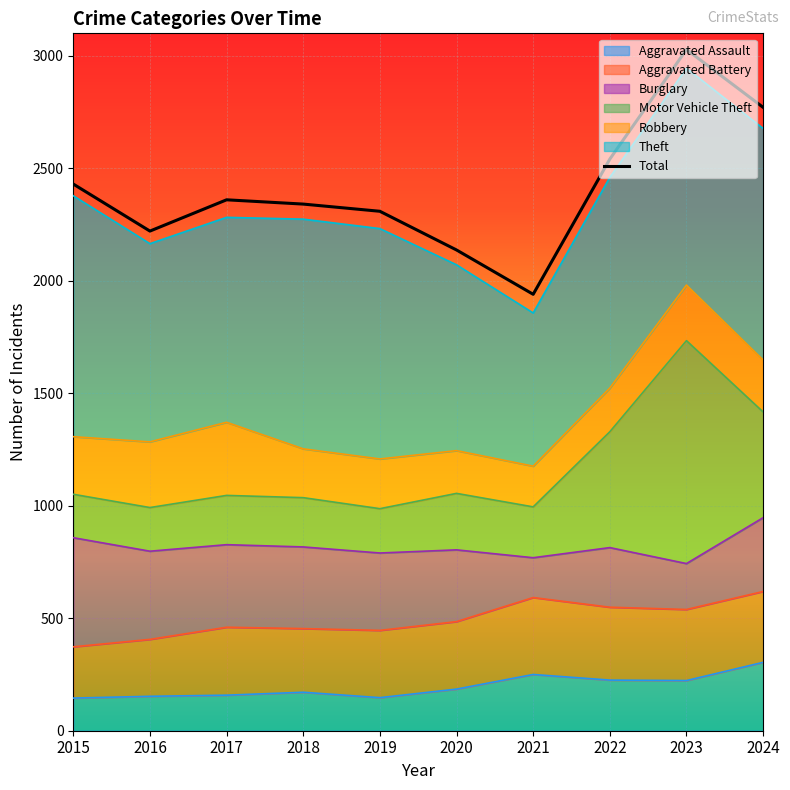

Read the value at 2021, to the nearest 100.

1900